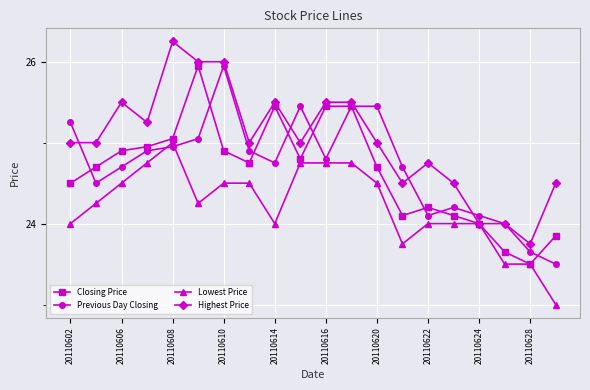

How many categories are shown in the chart?

20